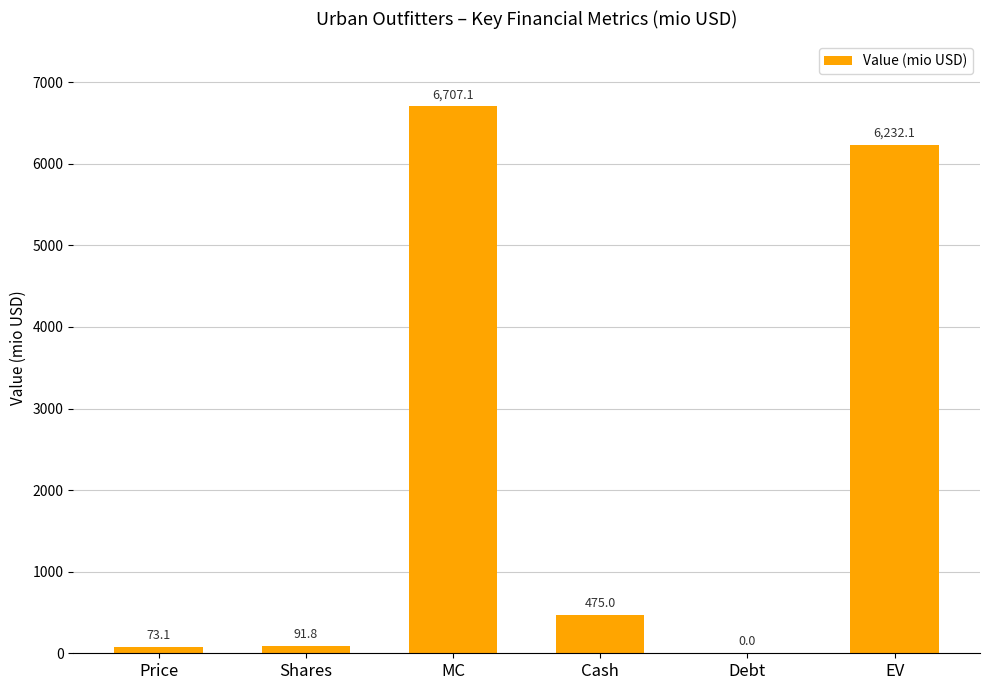

Between Debt and Cash, which is larger?

Cash